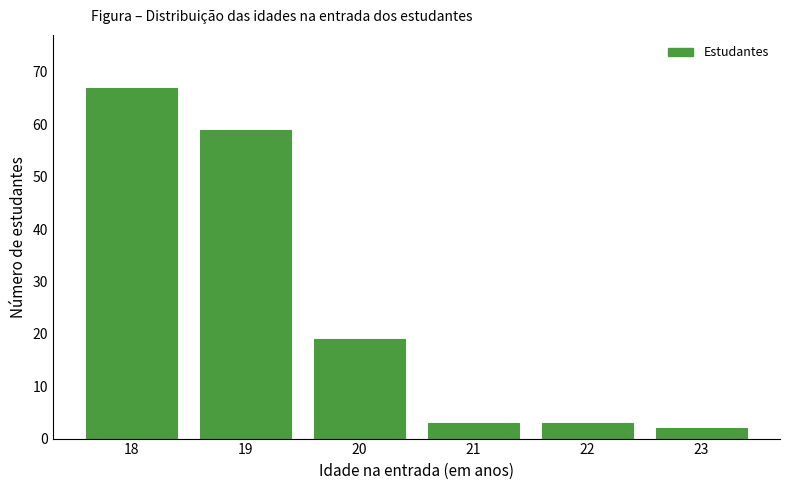

Reading left to right, extract all data points from this chart.

18=67	19=59	20=19	21=3	22=3	23=2